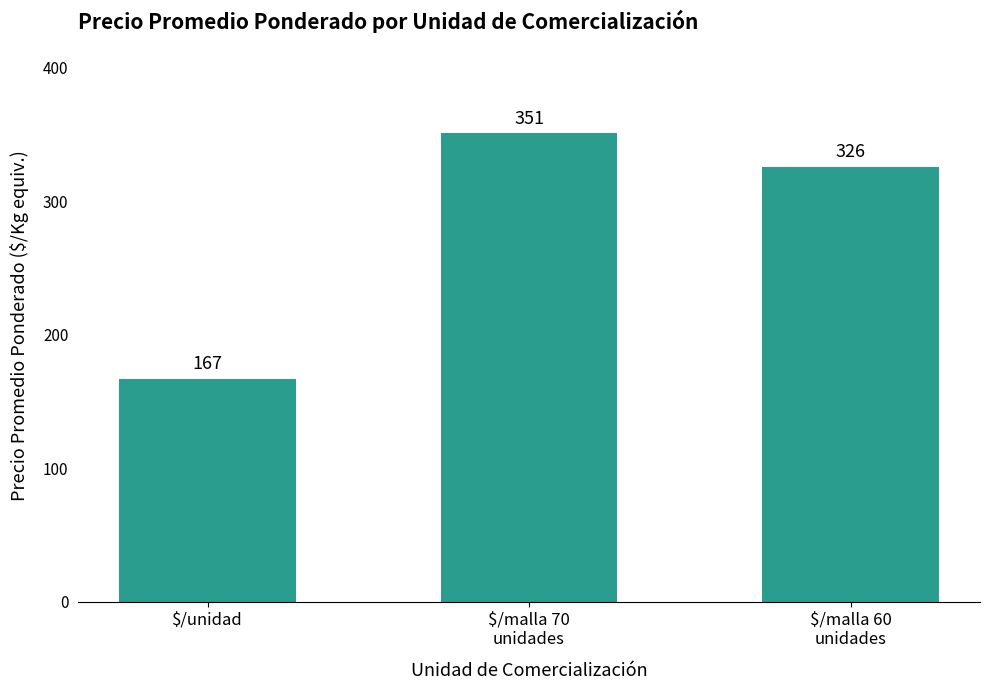

At which label does the data first exceed 326?

$/malla 70
unidades